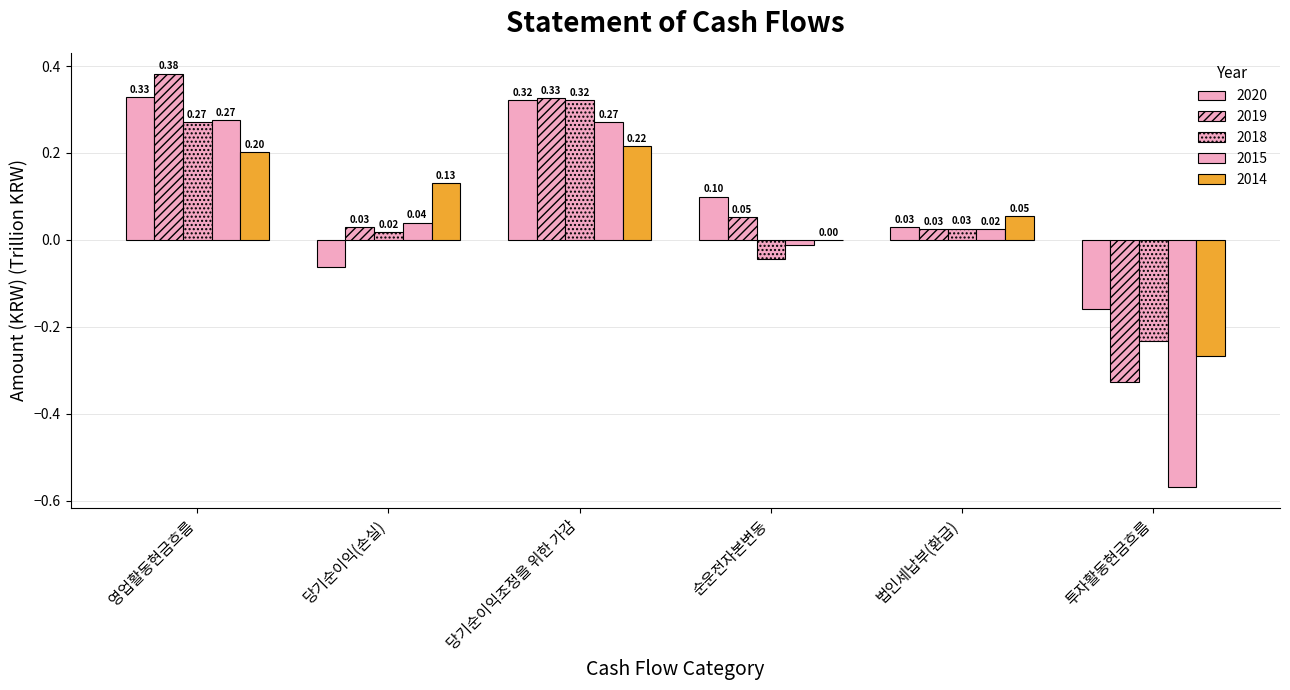

How many groups of bars are there?

6